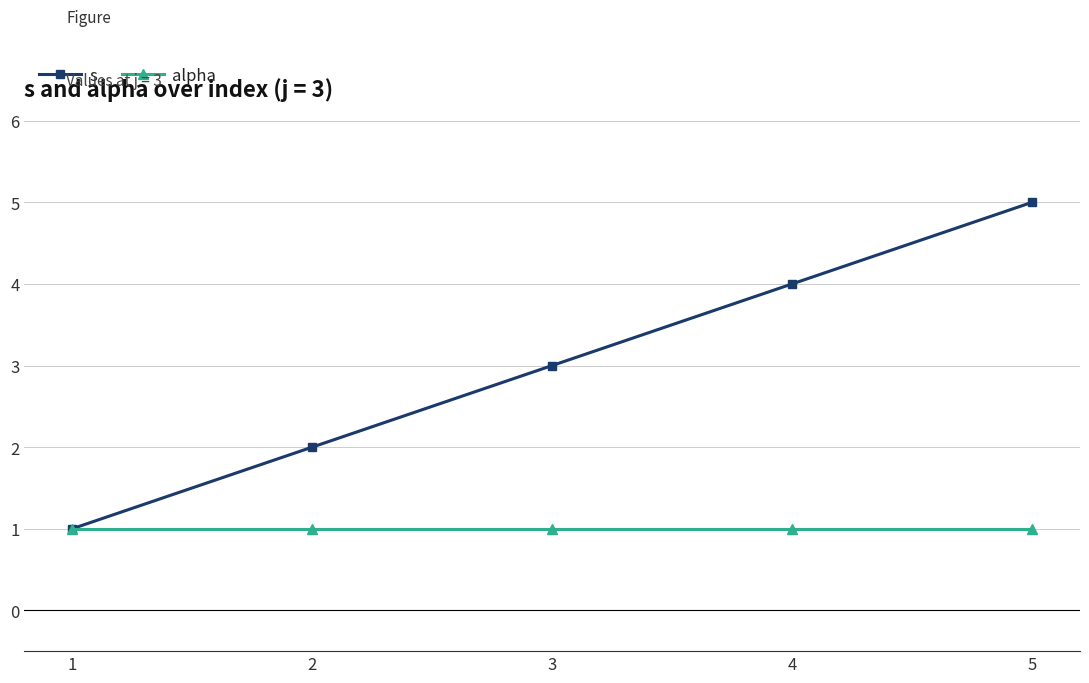

What is the value of the s point at the 3rd from the left?

3